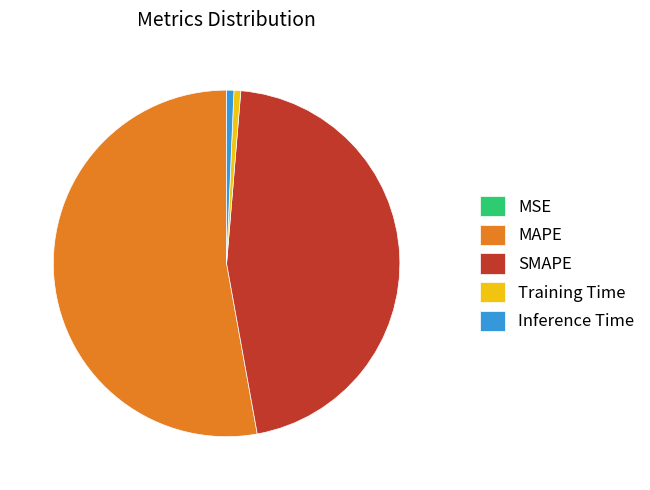

Which has a higher value, SMAPE or MAPE?

MAPE